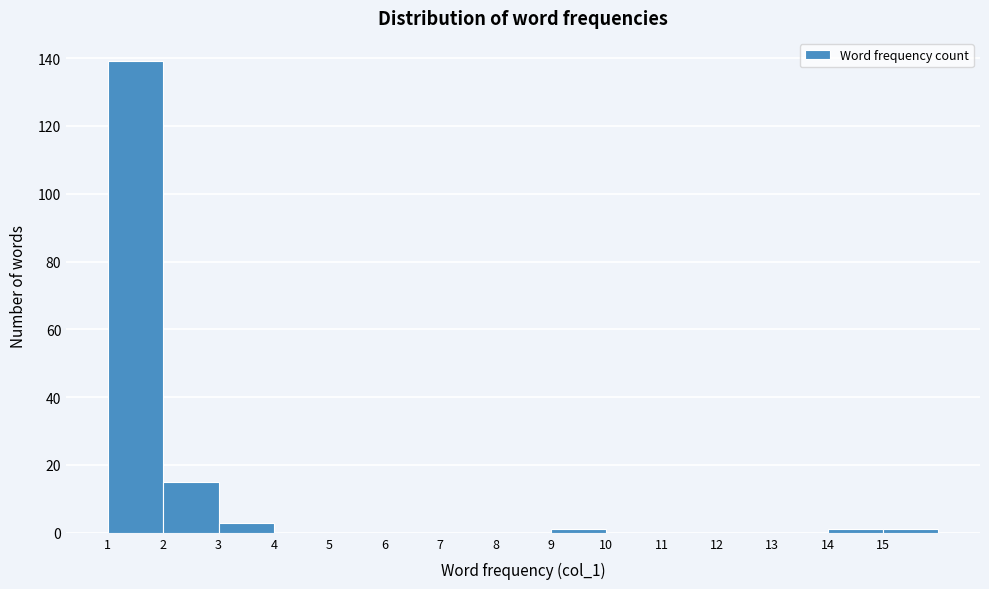

Reading left to right, transcribe this chart: for each bar, give the range it covers on the x-axis and its height. The values are not printed on the chart, so give them approximately, as read against the axis.

1 to 2: 140
2 to 3: 16
3 to 4: 4
4 to 5: 0
5 to 6: 0
6 to 7: 0
7 to 8: 0
8 to 9: 0
9 to 10: under 2
10 to 11: 0
11 to 12: 0
12 to 13: 0
13 to 14: 0
14 to 15: under 2
15 to 16: under 2